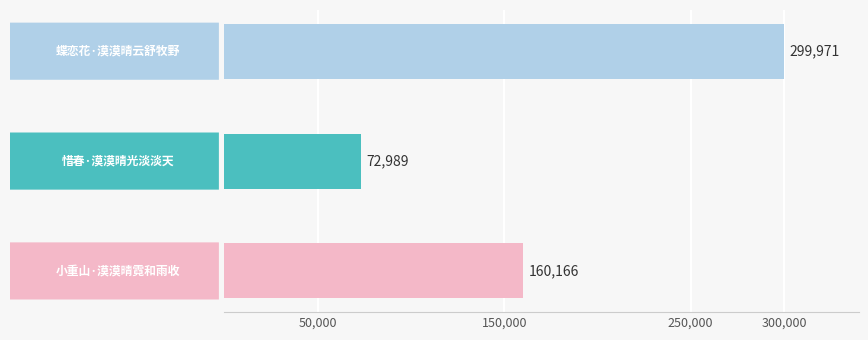

What is the smallest value displayed?

72989